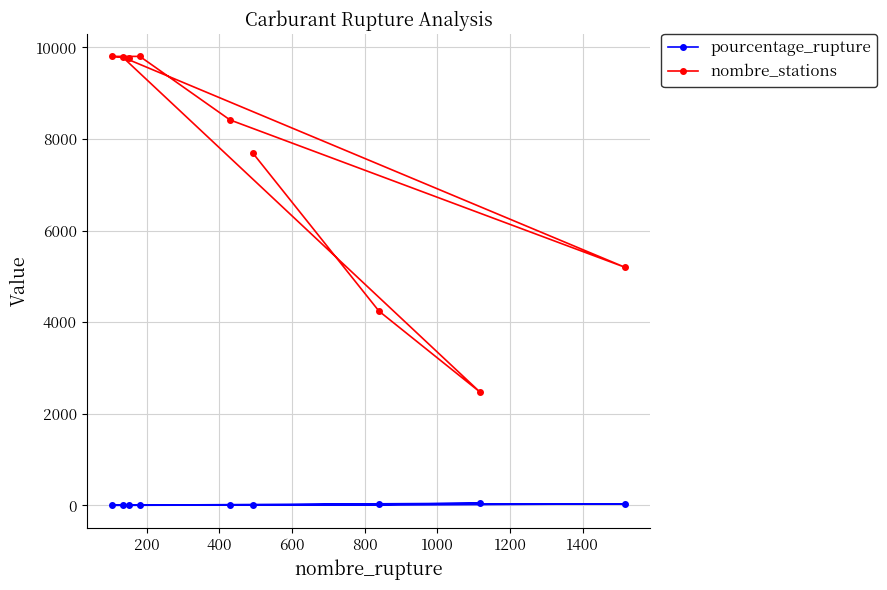

Rank the series by their maximum value, from highest to lowest.

nombre_stations, pourcentage_rupture